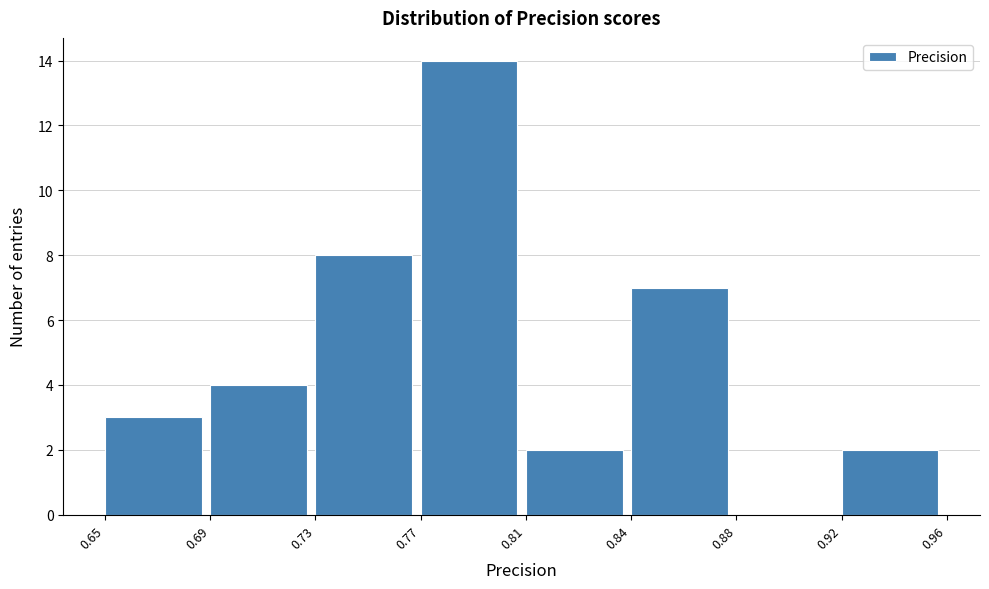

Reading right to left, list all the values displayed in this chart.

0.92=2	0.88=0	0.84=7	0.81=2	0.77=14	0.73=8	0.69=4	0.65=3